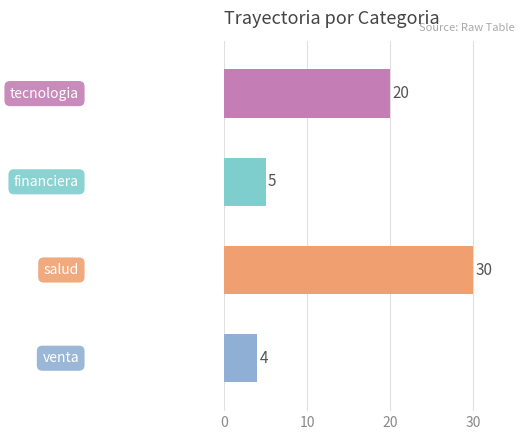

What is the minimum value shown in the chart?

4